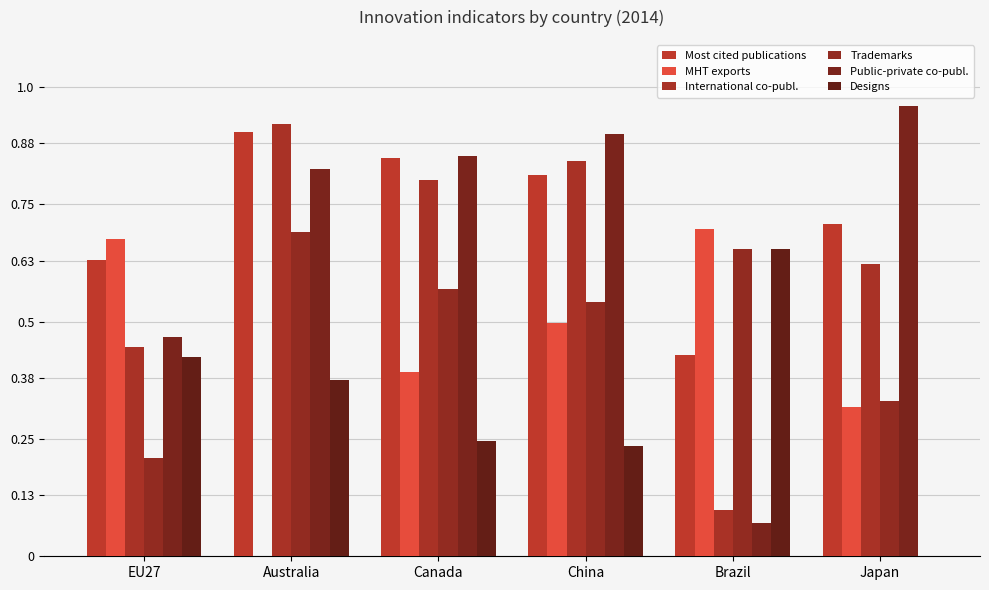

How many groups of bars are there?

6